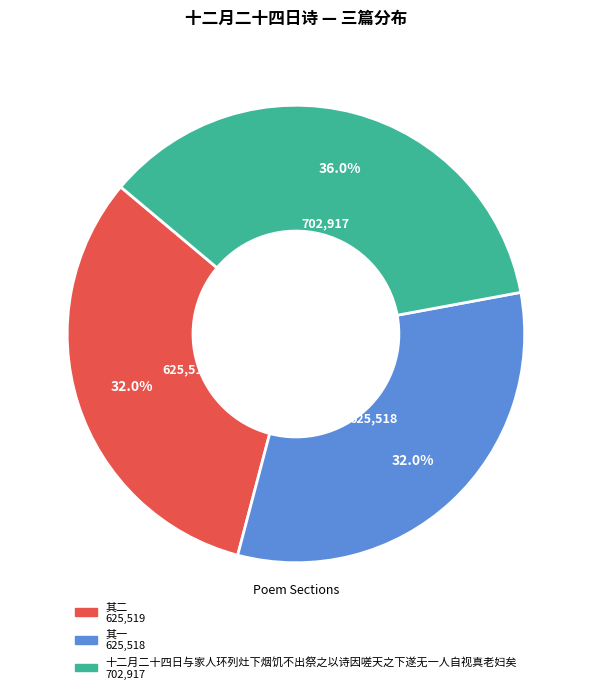

Is it true that 其二 is 32% of the pie?

True